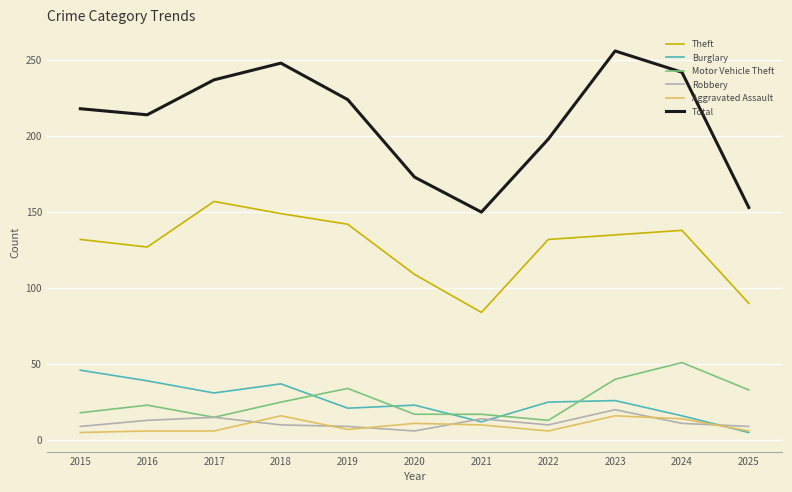

What is the total value across all series at 2022?

384